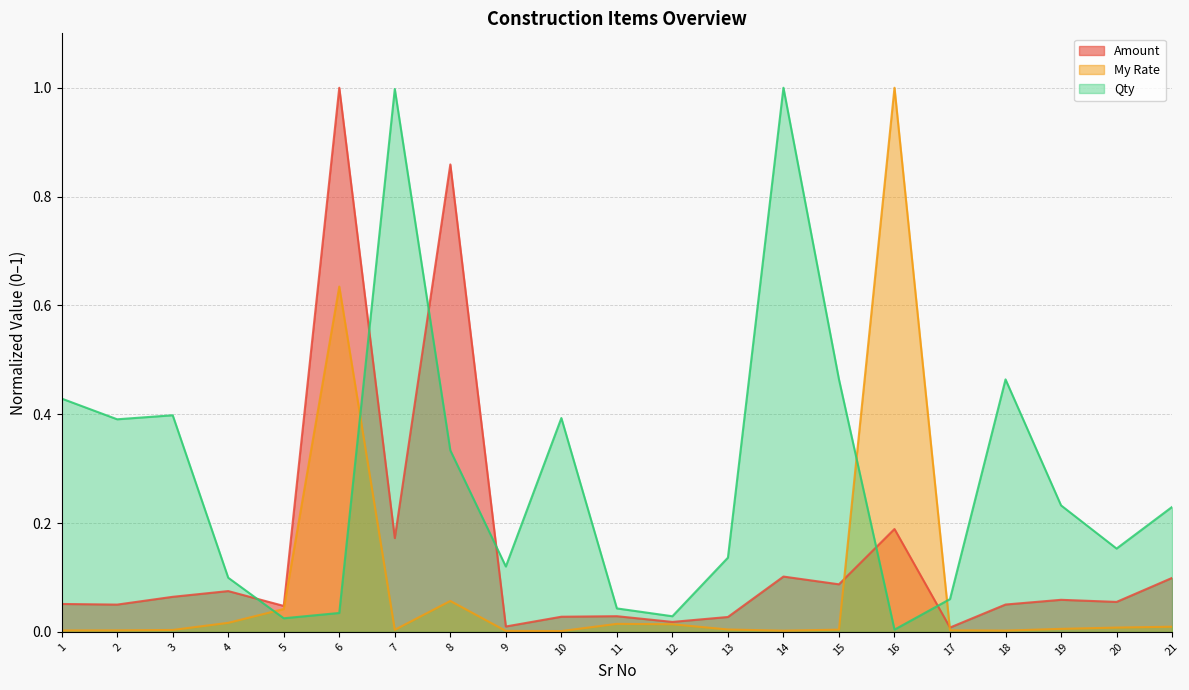

Reading left to right, what are all the values shown in this chart?

Amount: 1=0.1	2=0.1	3=0.1	4=0.1	5=0.0	6=1.0	7=0.2	8=0.9	9=0.0	10=0.0	11=0.0	12=0.0	13=0.0	14=0.1	15=0.1	16=0.2	17=0.0	18=0.1	19=0.1	20=0.1	21=0.1
My Rate: 1=0.0	2=0.0	3=0.0	4=0.0	5=0.0	6=0.6	7=0.0	8=0.1	9=0.0	10=0.0	11=0.0	12=0.0	13=0.0	14=0.0	15=0.0	16=1.0	17=0.0	18=0.0	19=0.0	20=0.0	21=0.0
Qty: 1=0.4	2=0.4	3=0.4	4=0.1	5=0.0	6=0.0	7=1.0	8=0.3	9=0.1	10=0.4	11=0.0	12=0.0	13=0.1	14=1.0	15=0.5	16=0.0	17=0.1	18=0.5	19=0.2	20=0.2	21=0.2